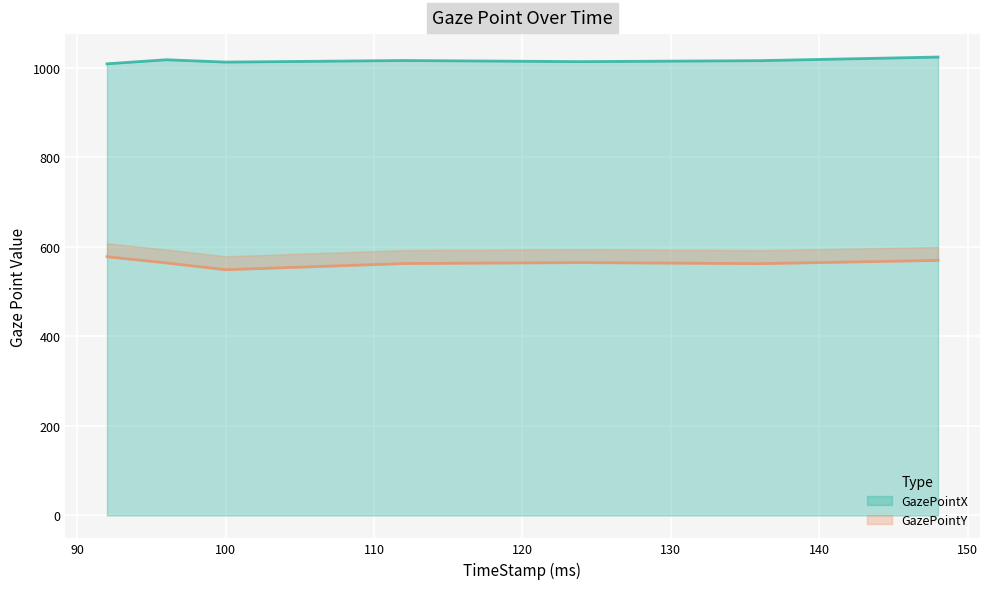

How many data points in GazePointX are less than 1016?

3